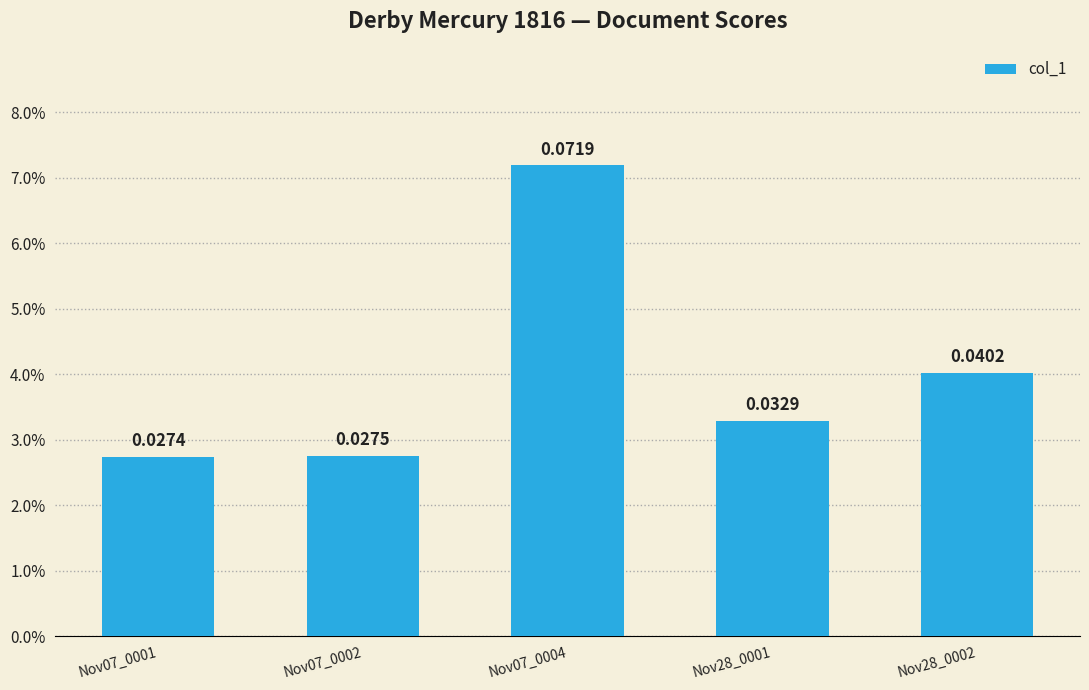

Does the chart contain stacked bars?

No